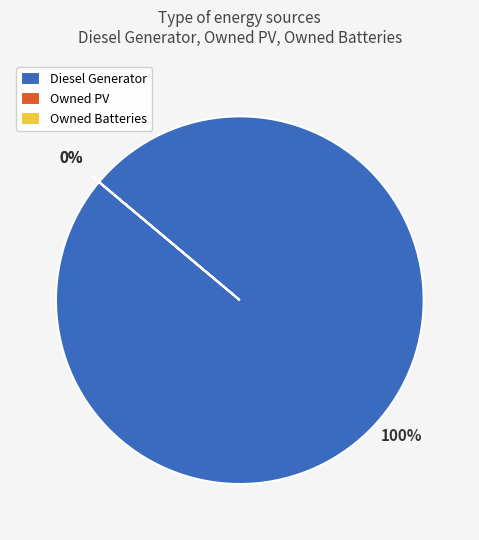

Does Diesel Generator represent more than half of the total?

Yes